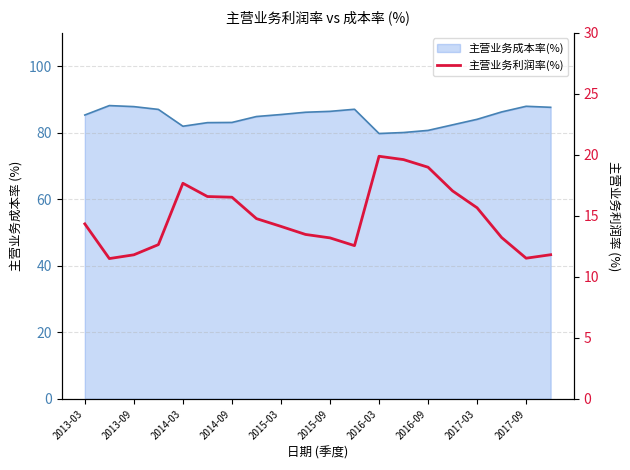

How many lines are shown in the chart?

1